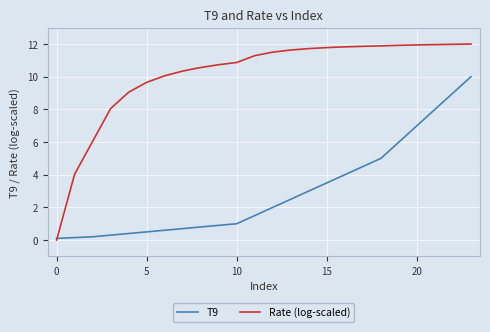

Which series has the widest spread of values?

Rate (log-scaled)